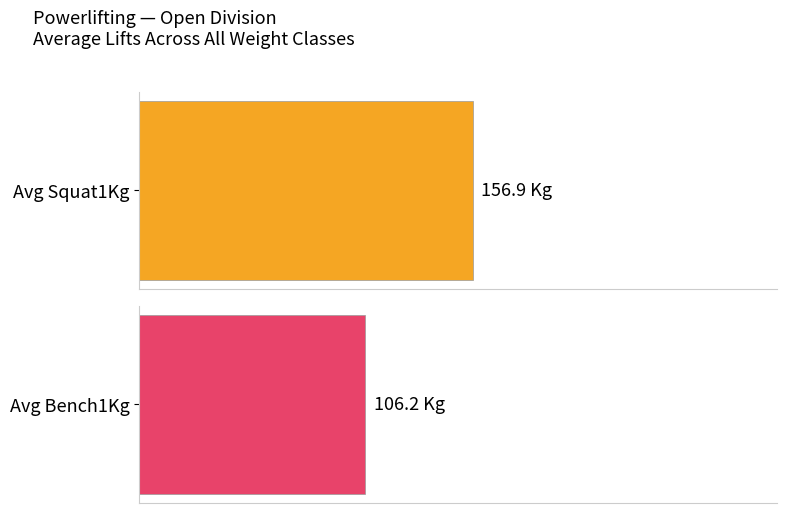

Rank the series by their maximum value, from highest to lowest.

Avg Squat1Kg, Avg Bench1Kg